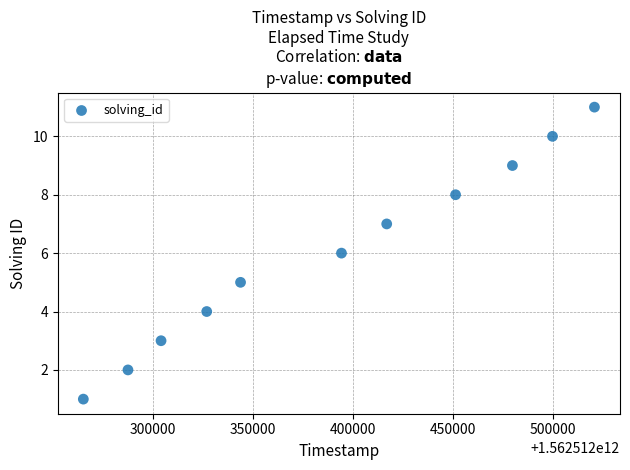

What is the range of X values (max minus min)?

255402